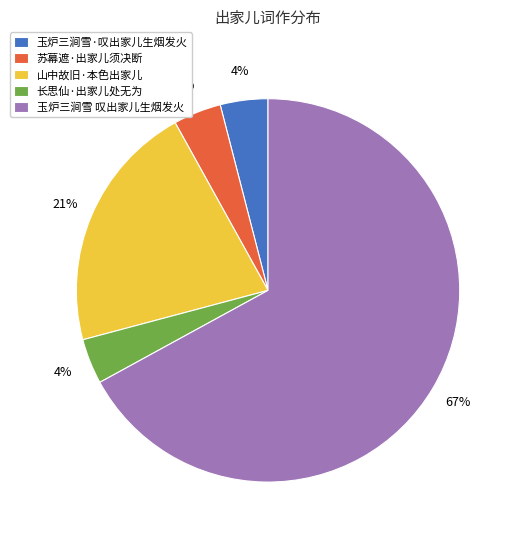

To the nearest percent, what percentage of the pie is 玉炉三涧雪 叹出家儿生烟发火?

67%